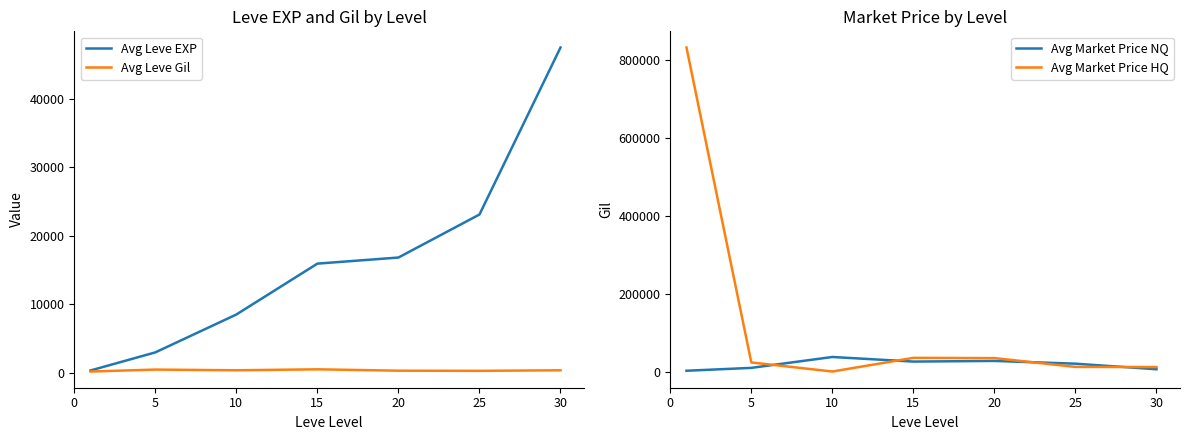

Which label corresponds to the smallest value in the chart?

10